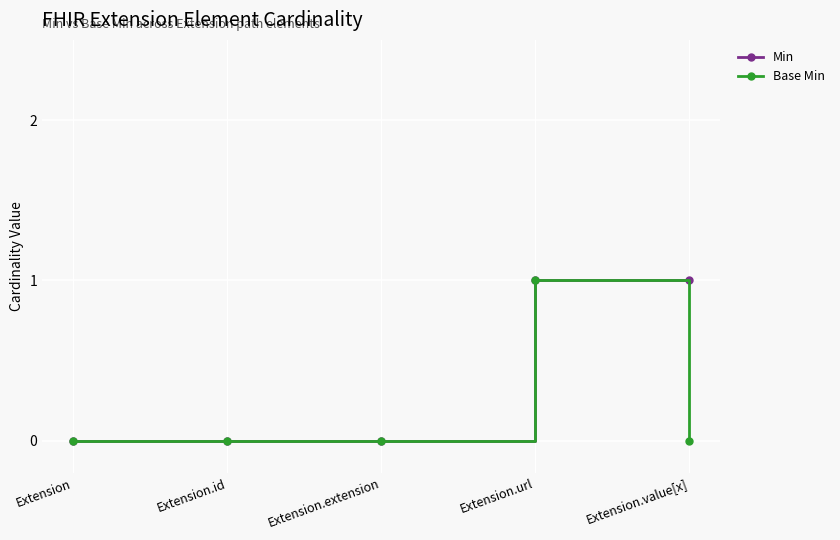

Does the chart display data point markers on the line(s)?

Yes